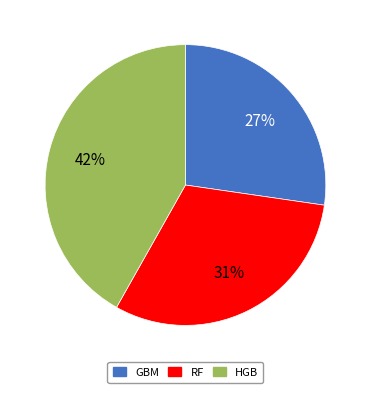

To the nearest percent, what percentage of the pie is RF?

31%